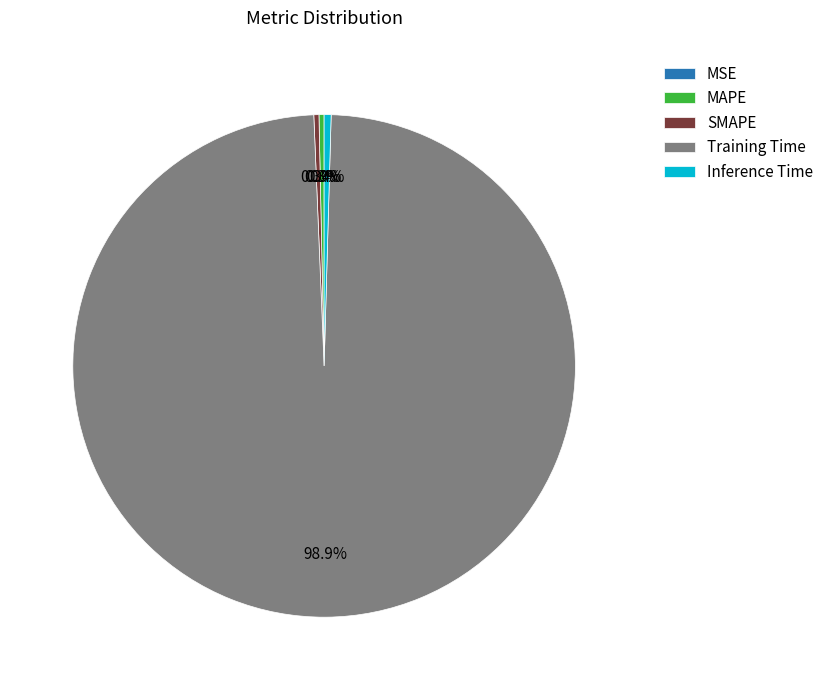

What percentage is NOT represented by SMAPE?

99.7%